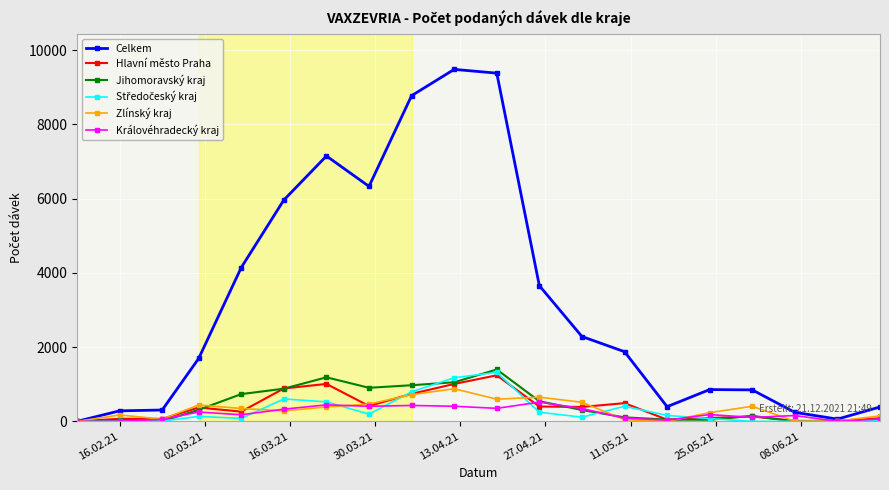

True or false: Královéhradecký kraj has more than 0 points higher than both neighbors.

True